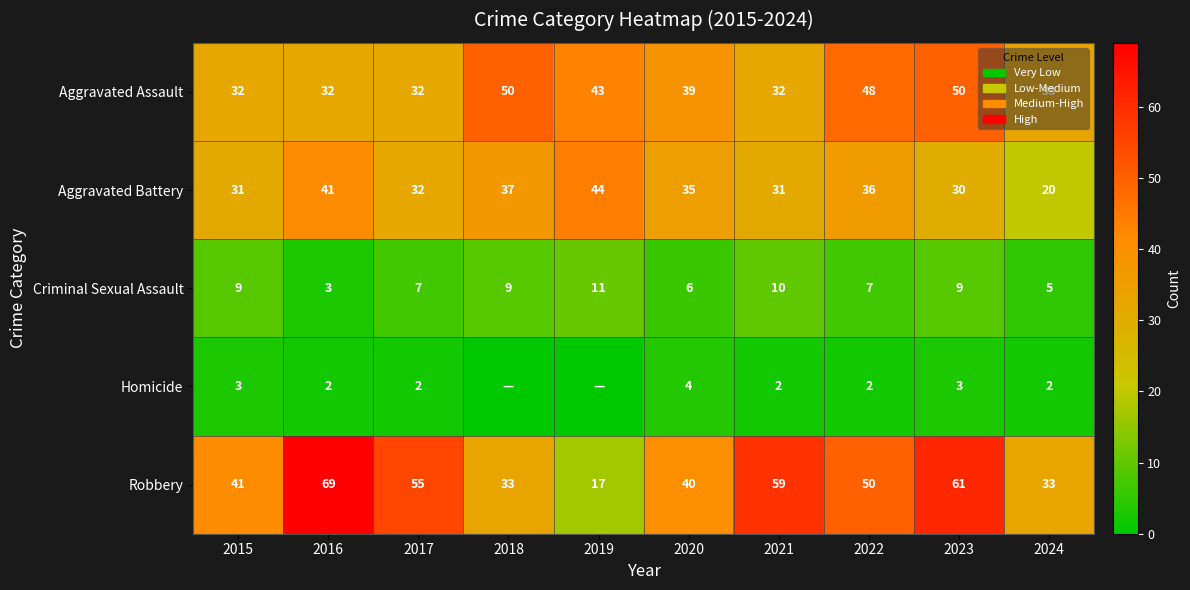

Is the value of Homicide at 2017 greater than the value of Criminal Sexual Assault at 2016?

No